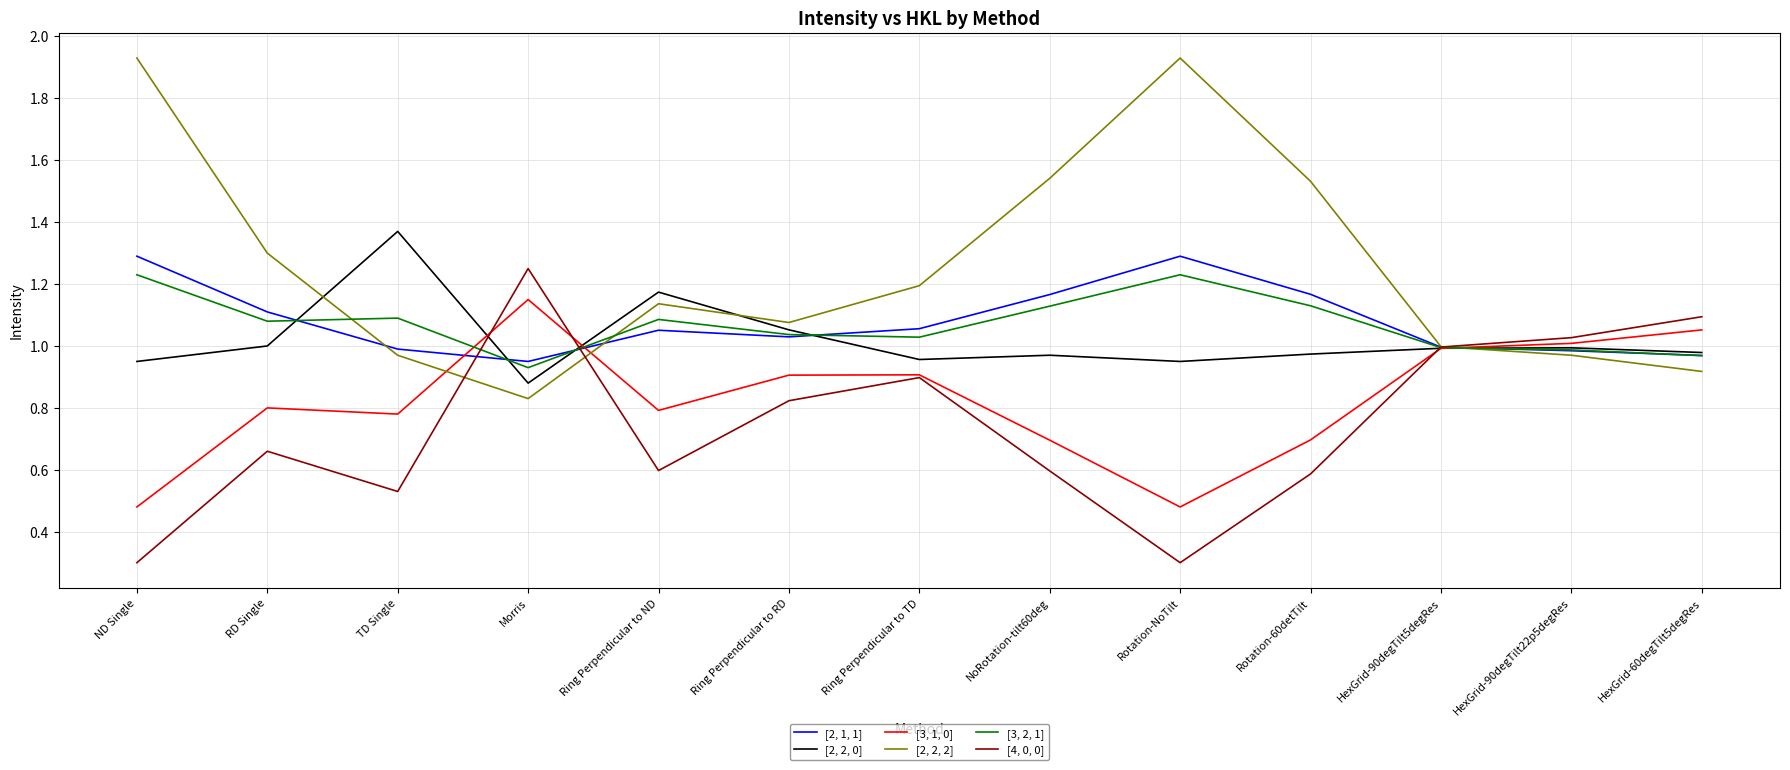

What position from the right is Ring Perpendicular to ND?

9